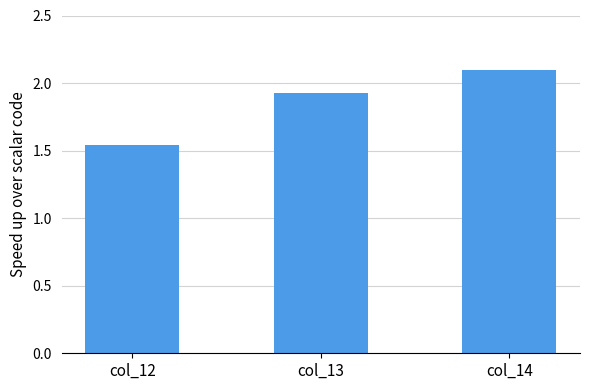

Rank the categories by value from highest to lowest.

col_14, col_13, col_12